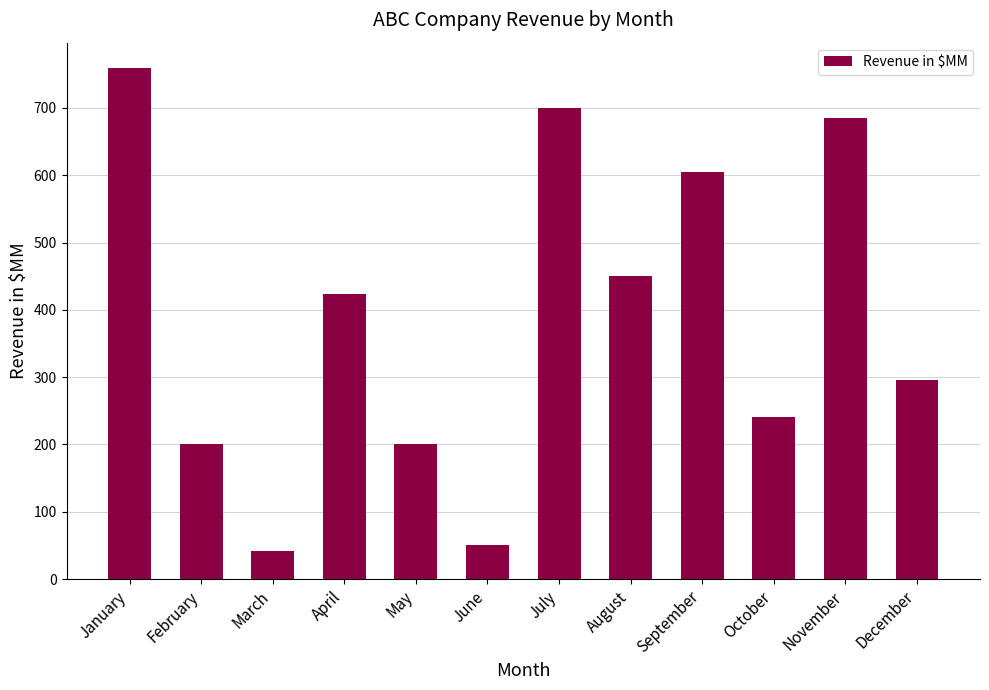

What is the average value?

387